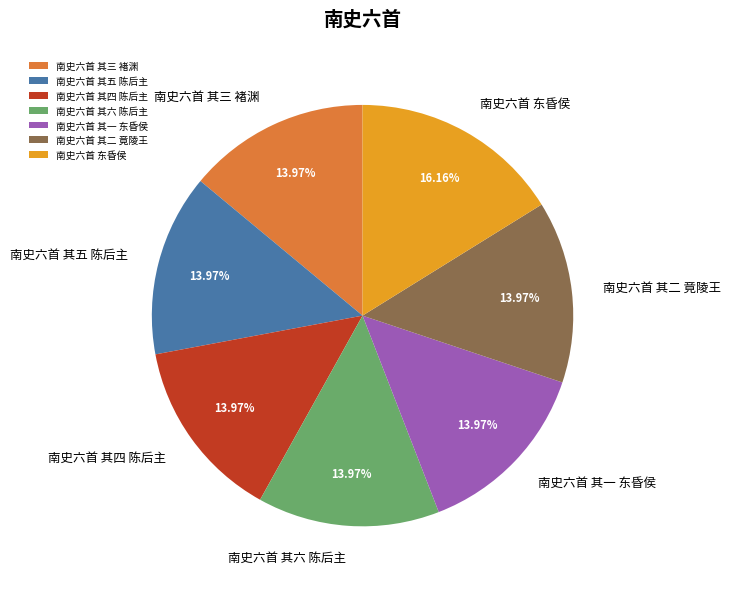

The 南史六首 其六 陈后主 slice represents 3% of the pie. True or false?

False